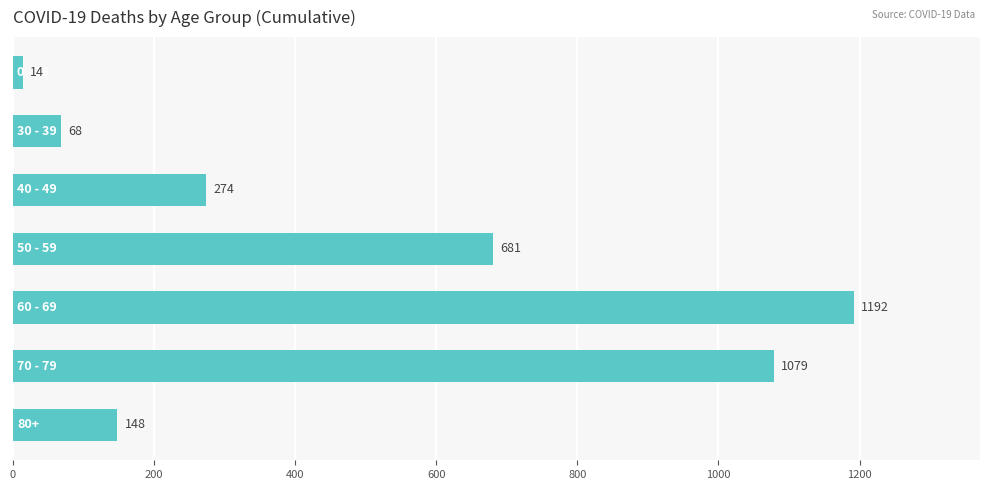

What is the greatest value displayed?

1192